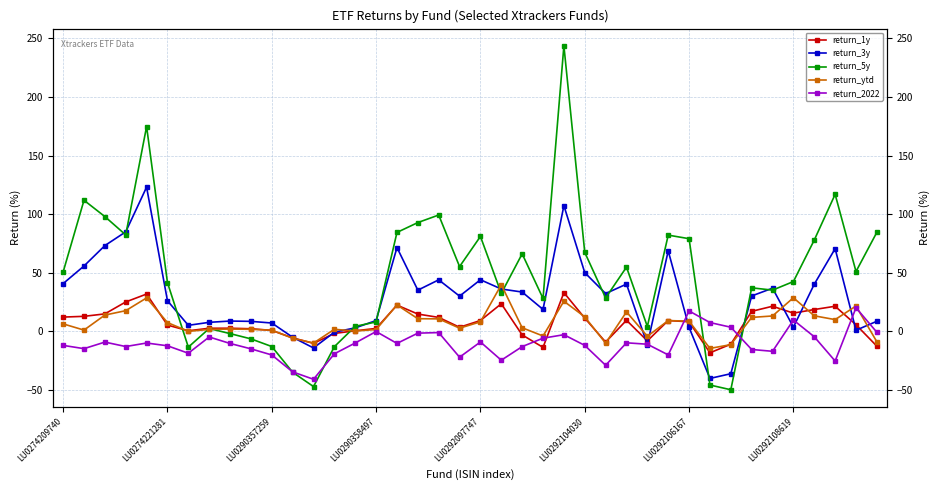

How many values in the return_2022 series are below -10?

22